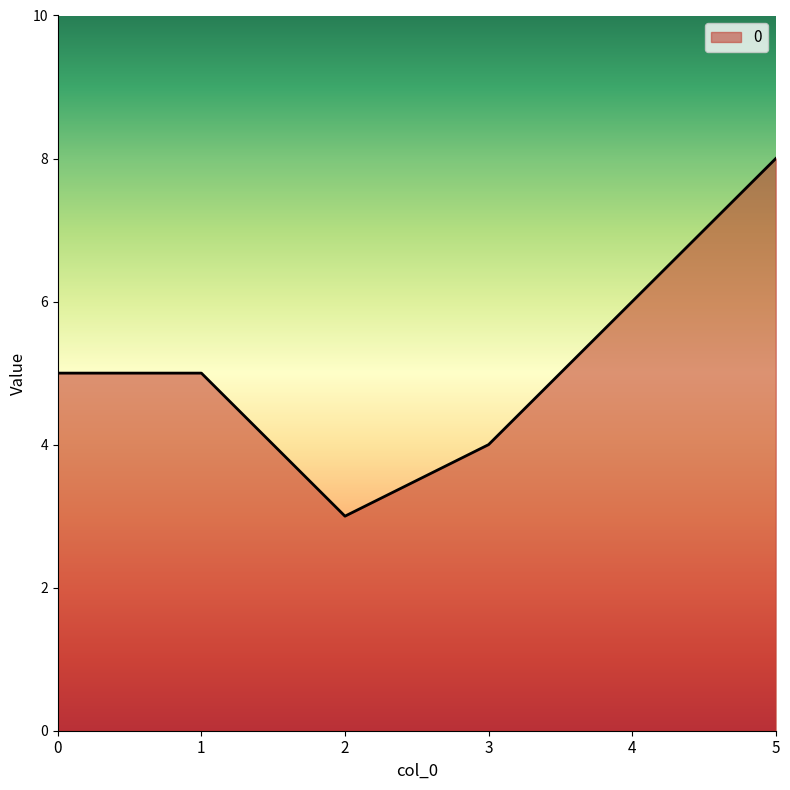

What is the change in value from 0 to 3?

-1